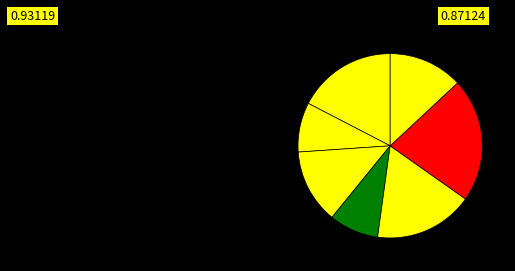

How many segments does this pie chart have?

7